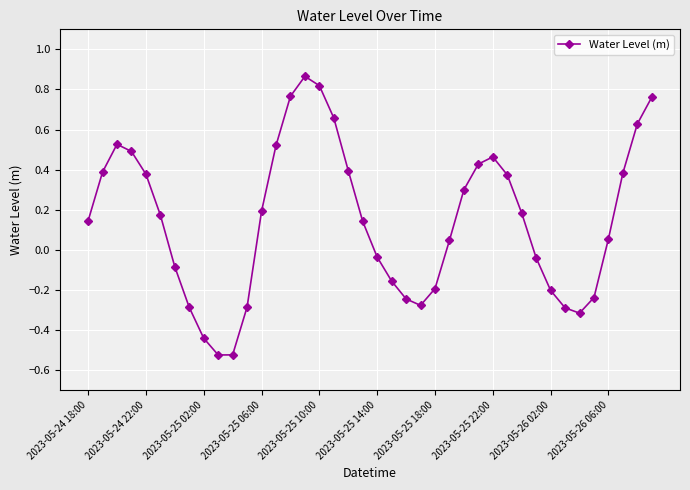

What is the sum of all values?

5.9